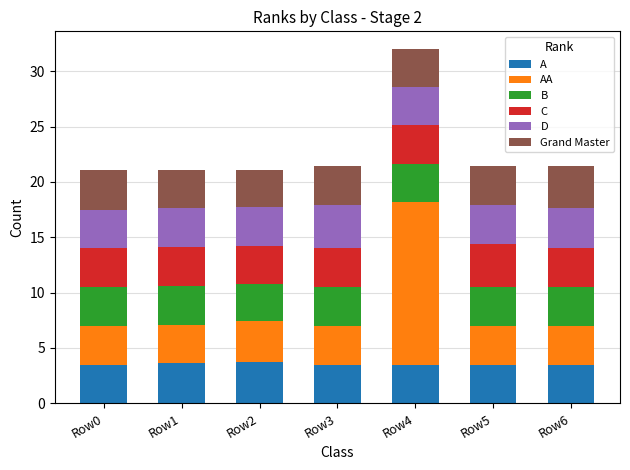

At how many categories does at least one series exceed 10?

1